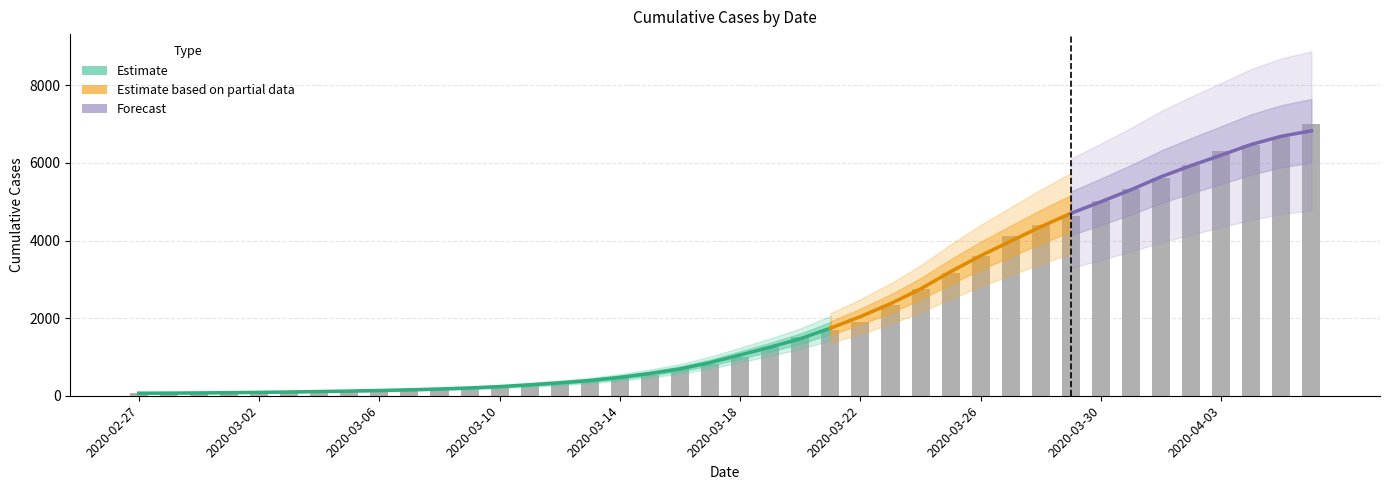

At which label is the value closest to 3533?

2020-03-26